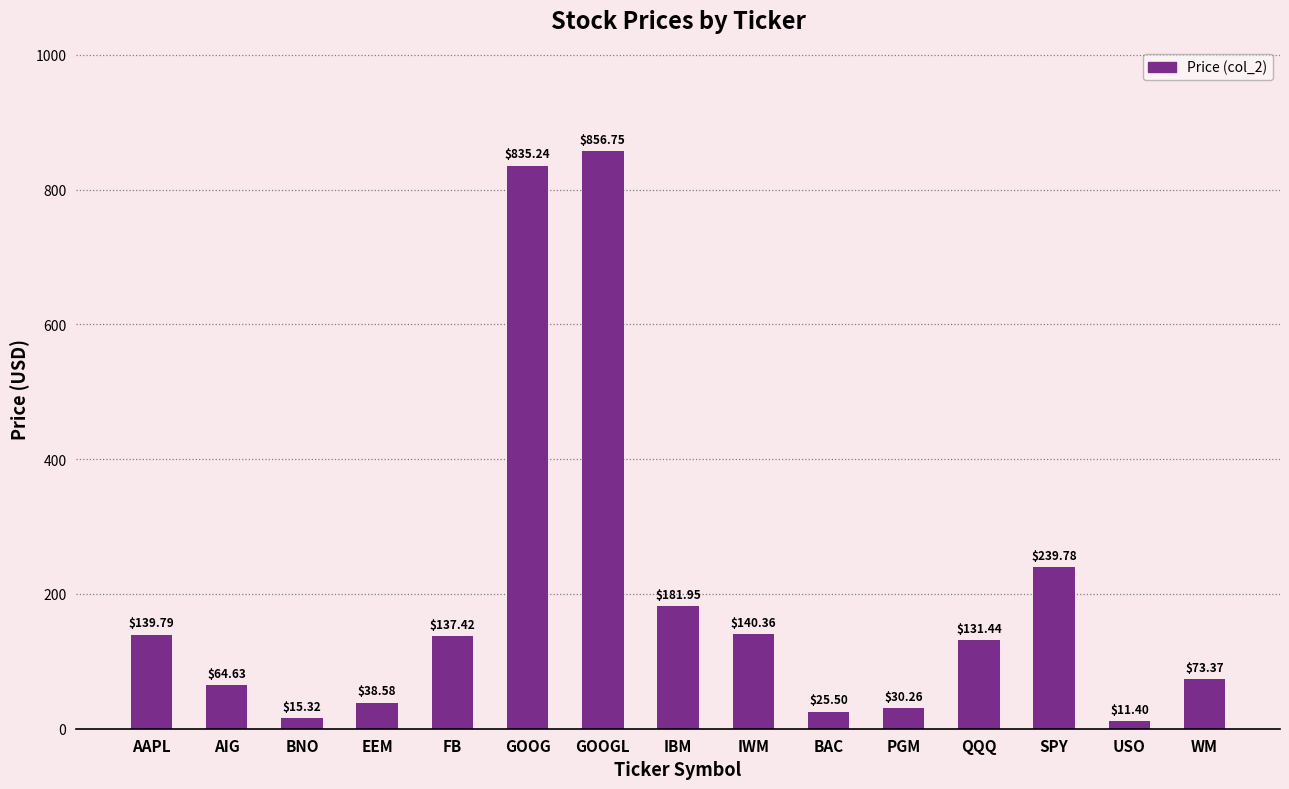

What is the difference between the values at SPY and IBM?

57.8